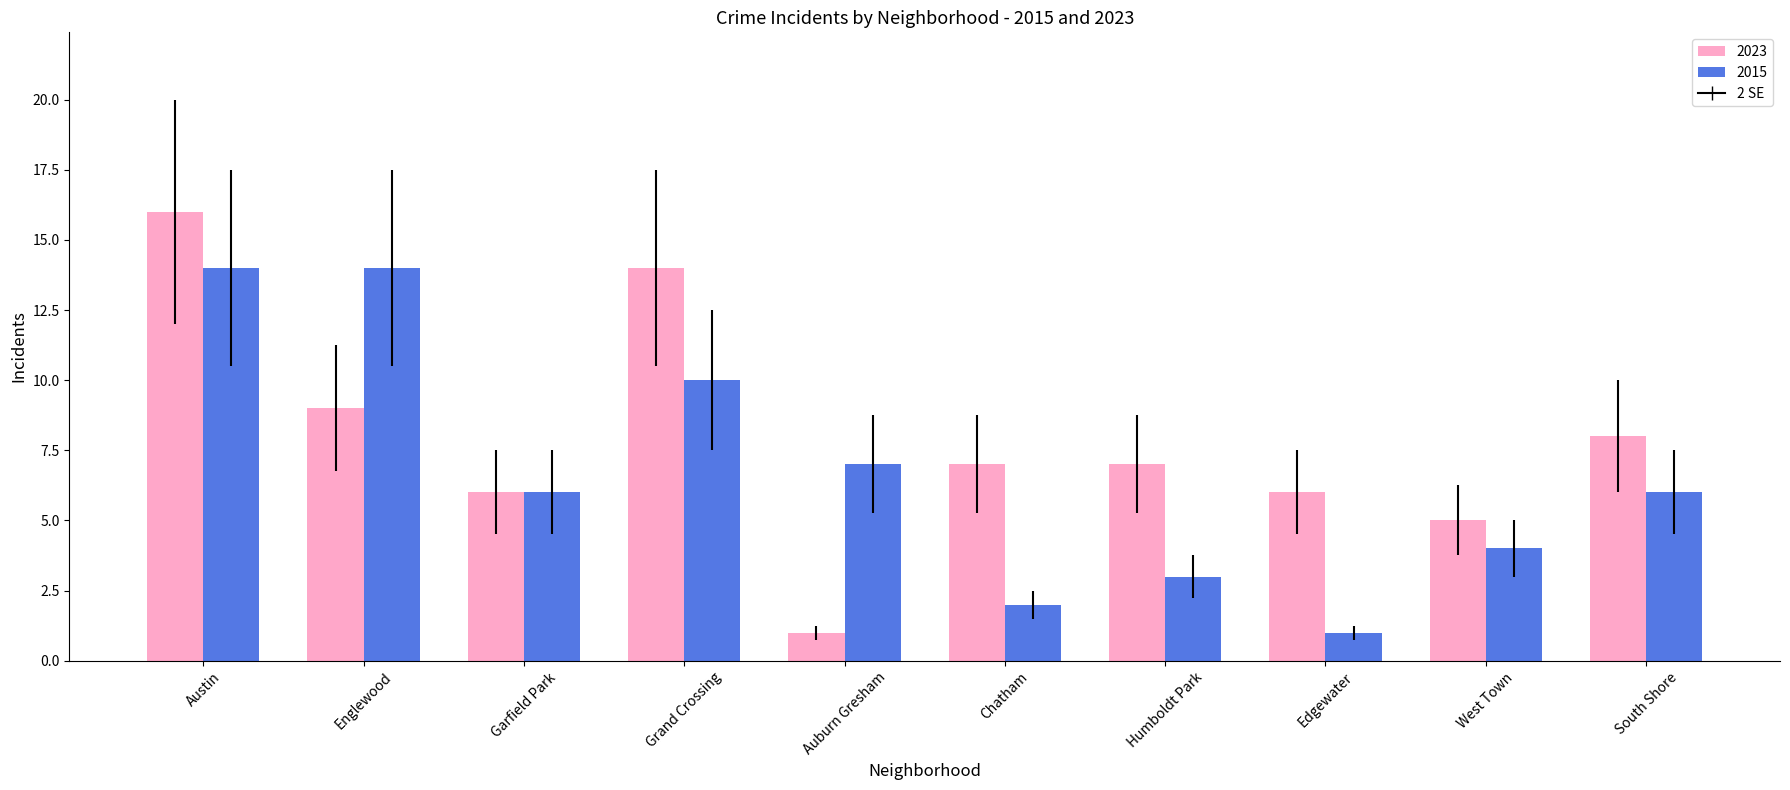

What is the difference between the highest and lowest values at West Town?

1